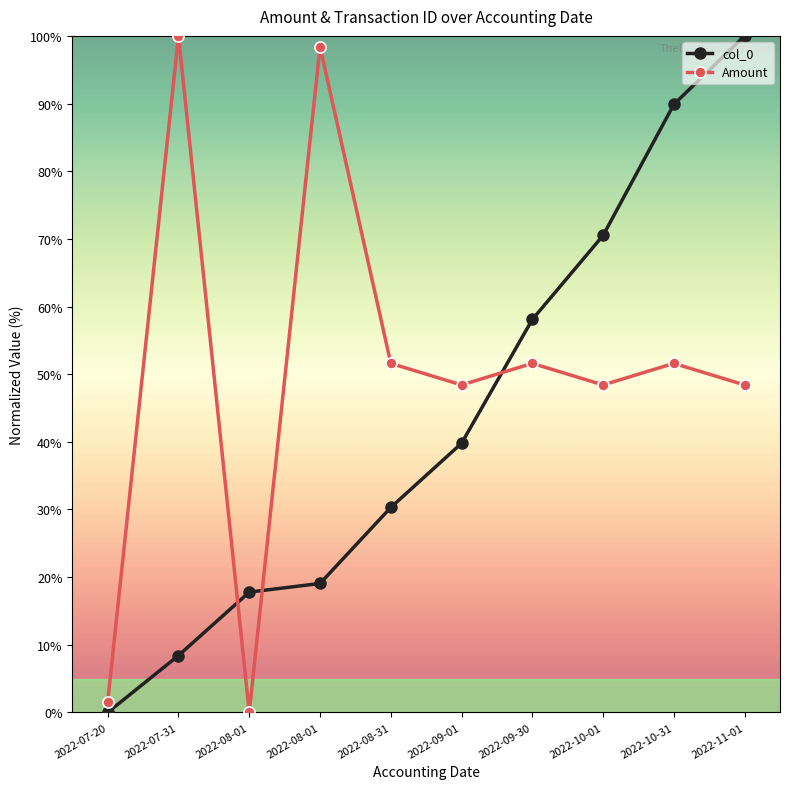

At how many categories does at least one series exceed 38?

8